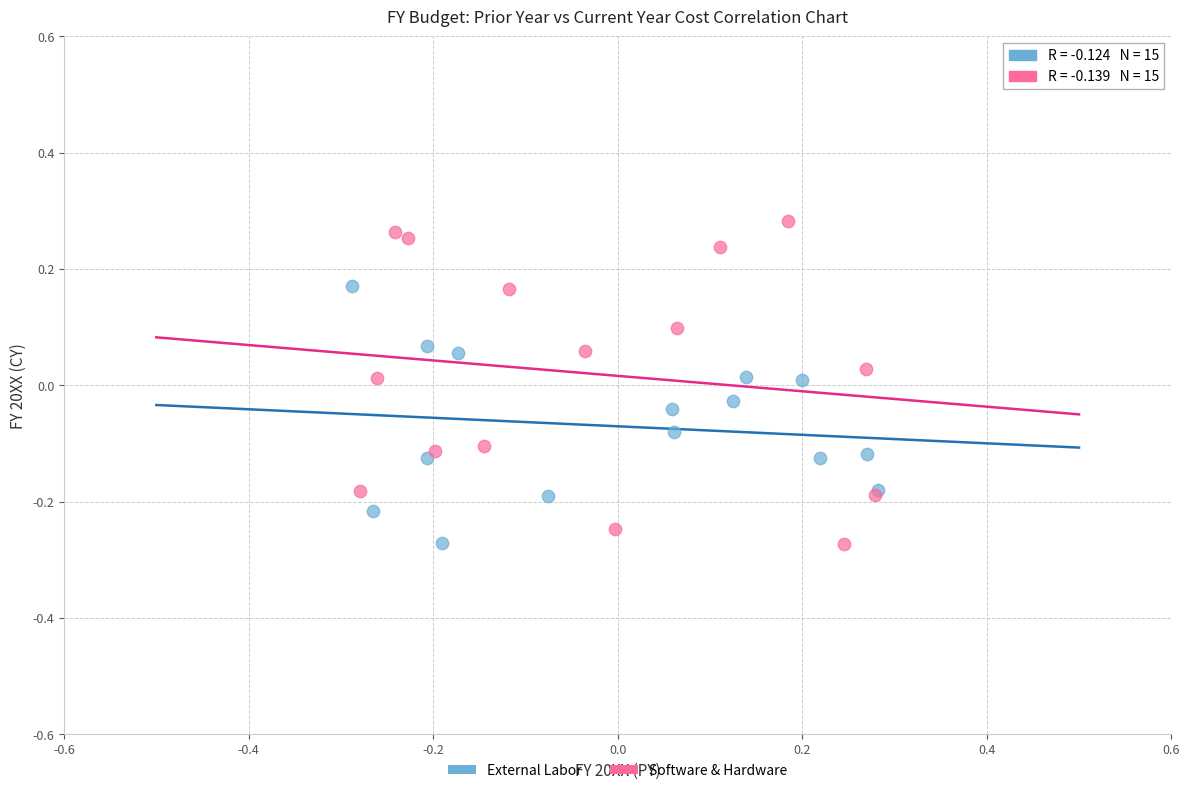

Which series has the largest Y range (max minus min)?

Software & Hardware